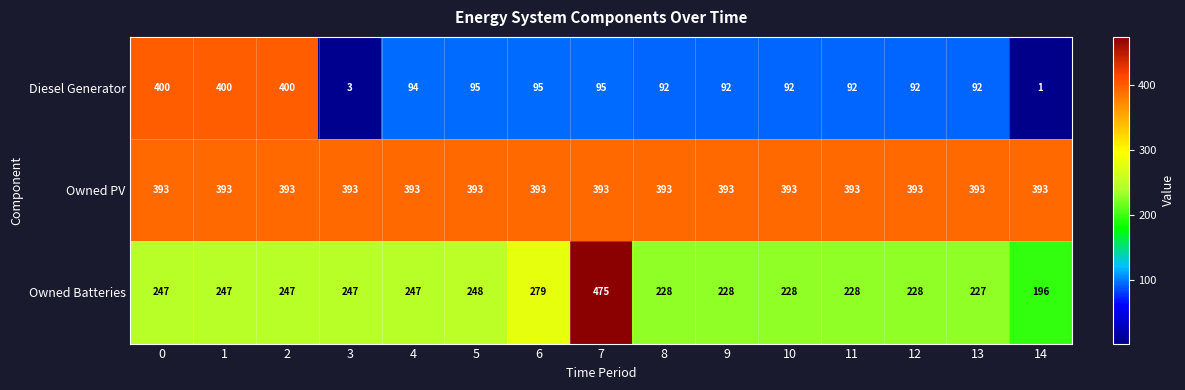

Is the value of Owned PV at 3 greater than the value of Diesel Generator at 6?

Yes